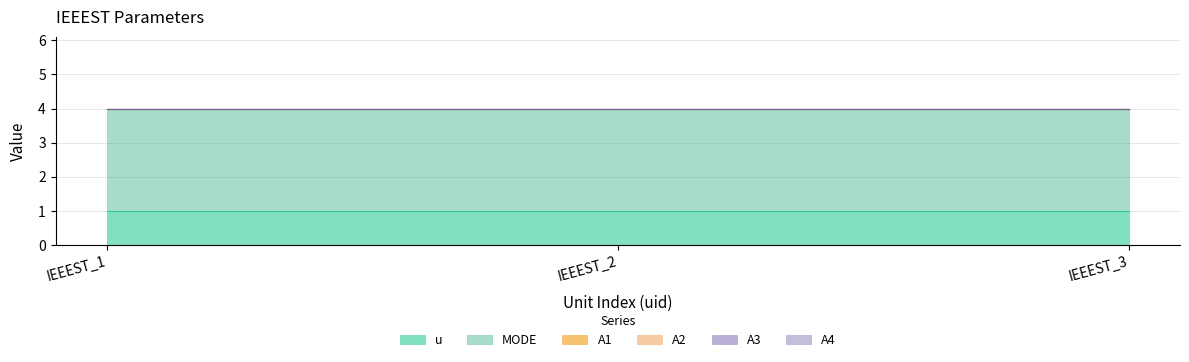

At which category does the chart reach its peak across all series?

IEEEST_1